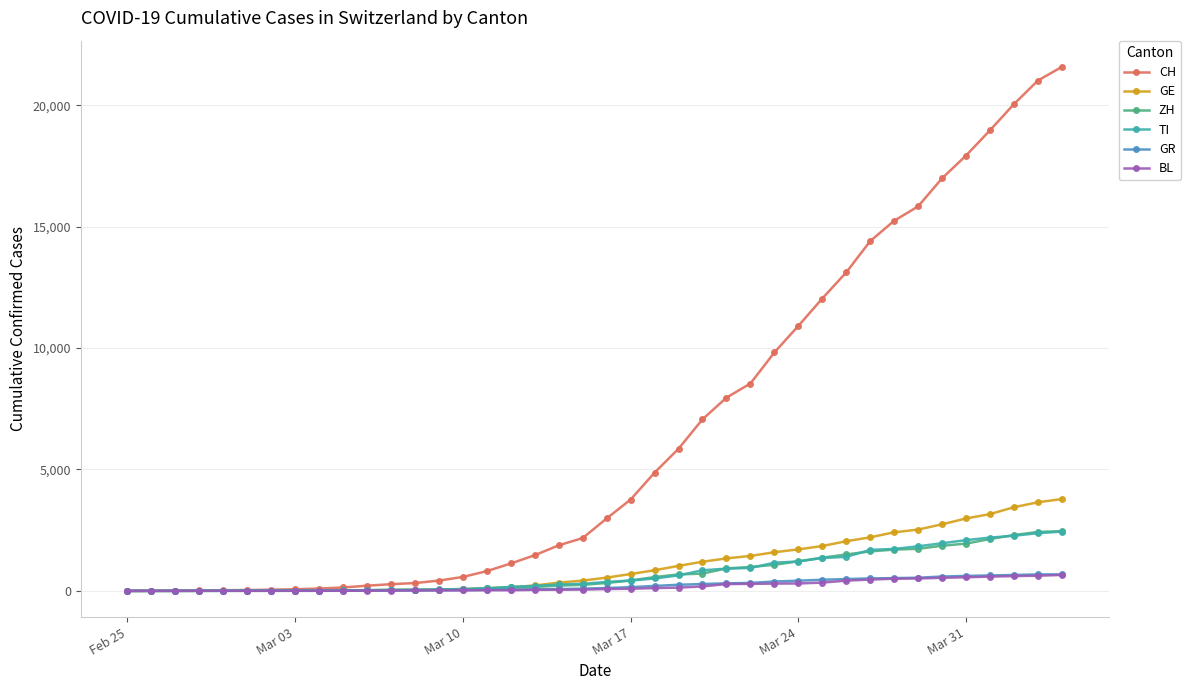

Count the number of data series in this chart.

6